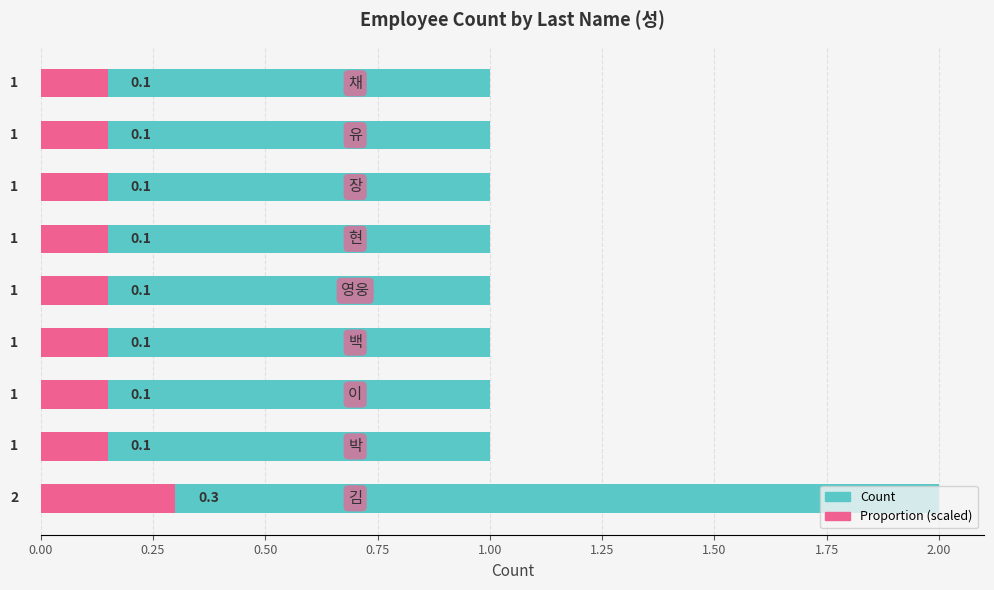

Reading right to left, list all the values displayed in this chart.

Count: 2.00=1.0	1.75=1.0	1.50=1.0	1.25=1.0	1.00=1.0	0.75=1.0	0.50=1.0	0.25=1.0	0.00=2.0
Proportion: 2.00=0.1	1.75=0.1	1.50=0.1	1.25=0.1	1.00=0.1	0.75=0.1	0.50=0.1	0.25=0.1	0.00=0.3